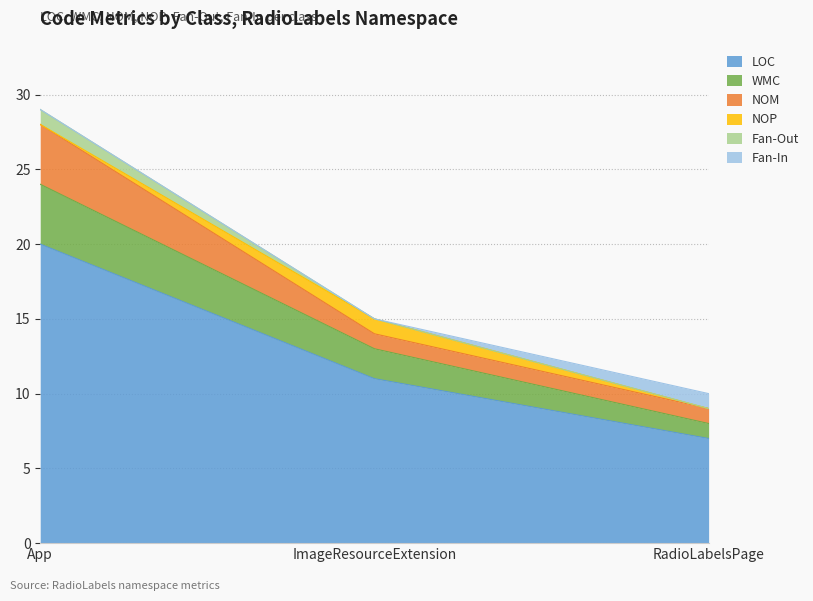

How many lines are shown in the chart?

6